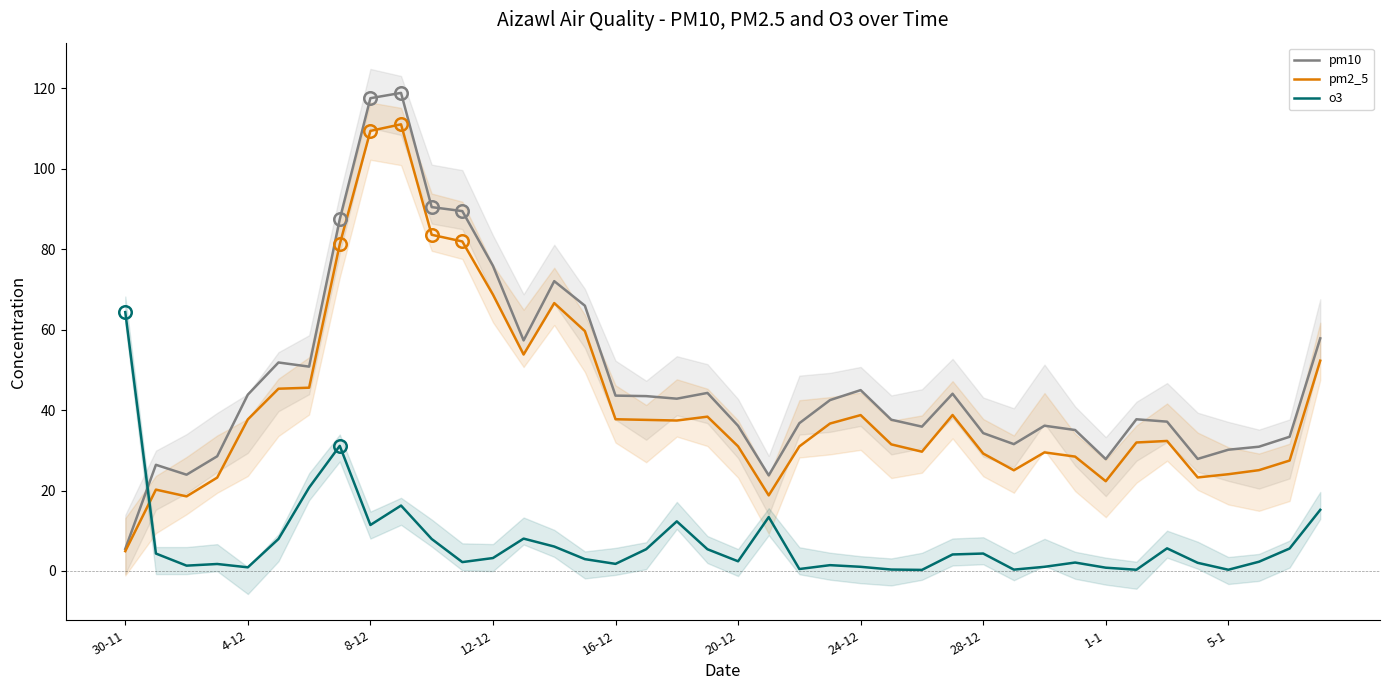

What is the minimum value for pm10?

5.5